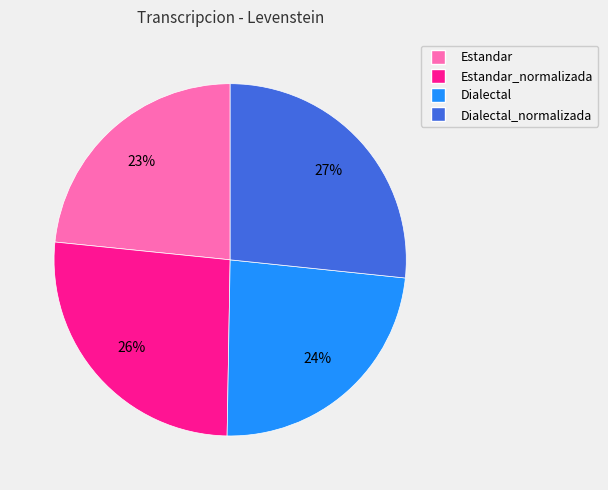

Is there a majority slice in this chart?

No